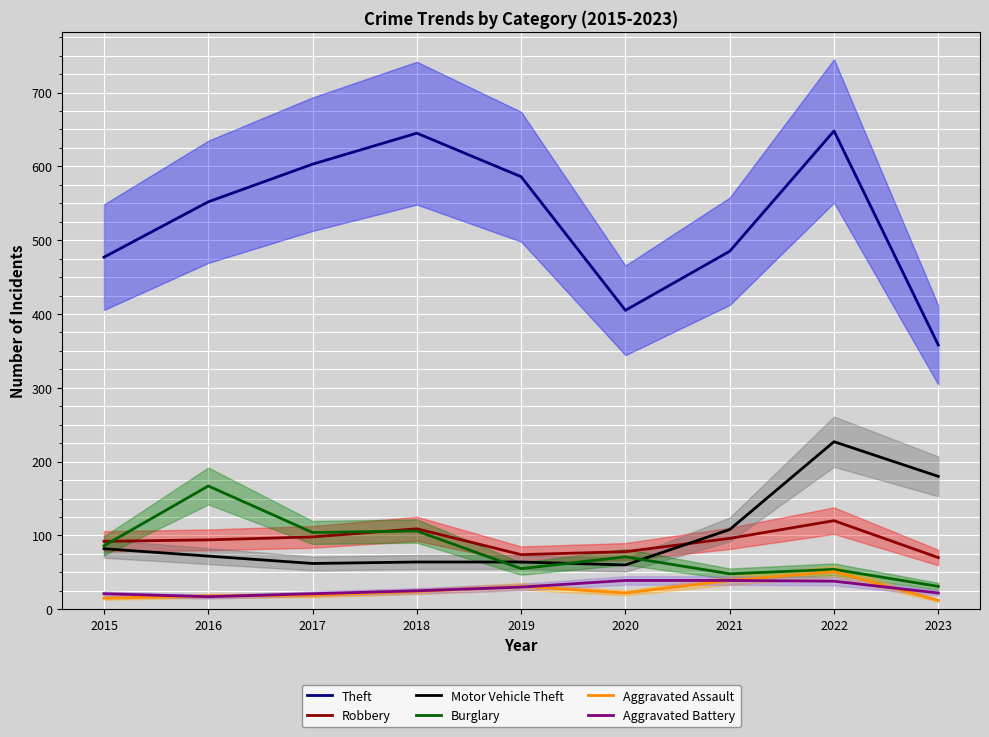

How many categories are shown in the chart?

9